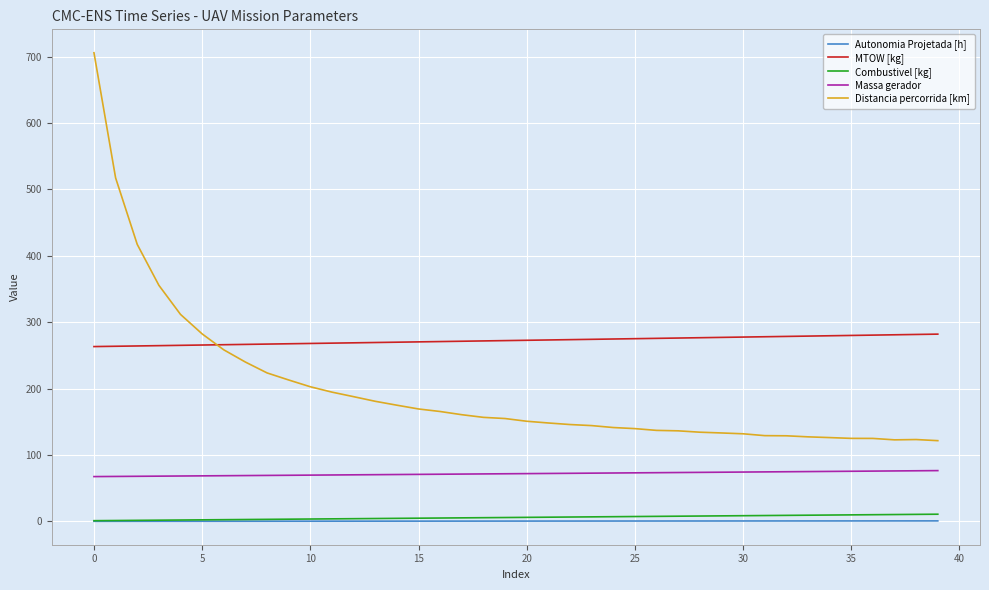

Which series has the largest total across all categories?

MTOW [kg]